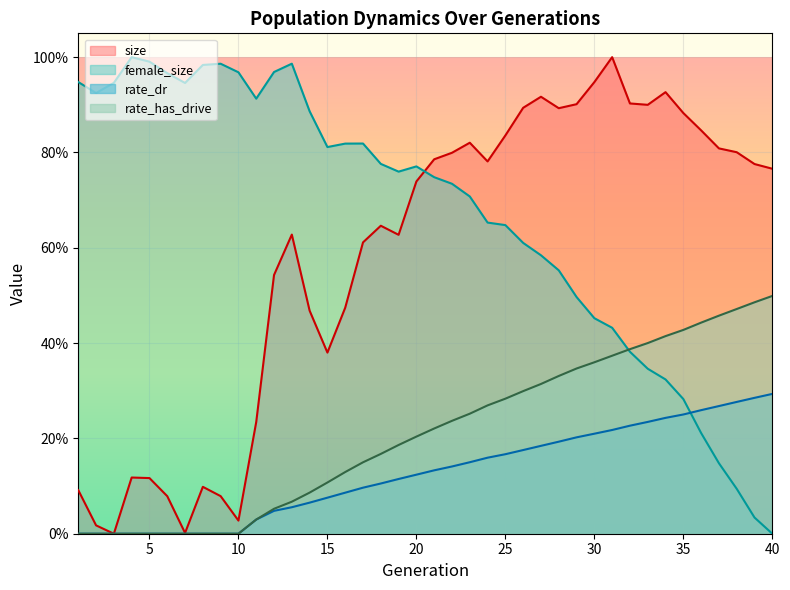

At which label is size closest to 0?

3